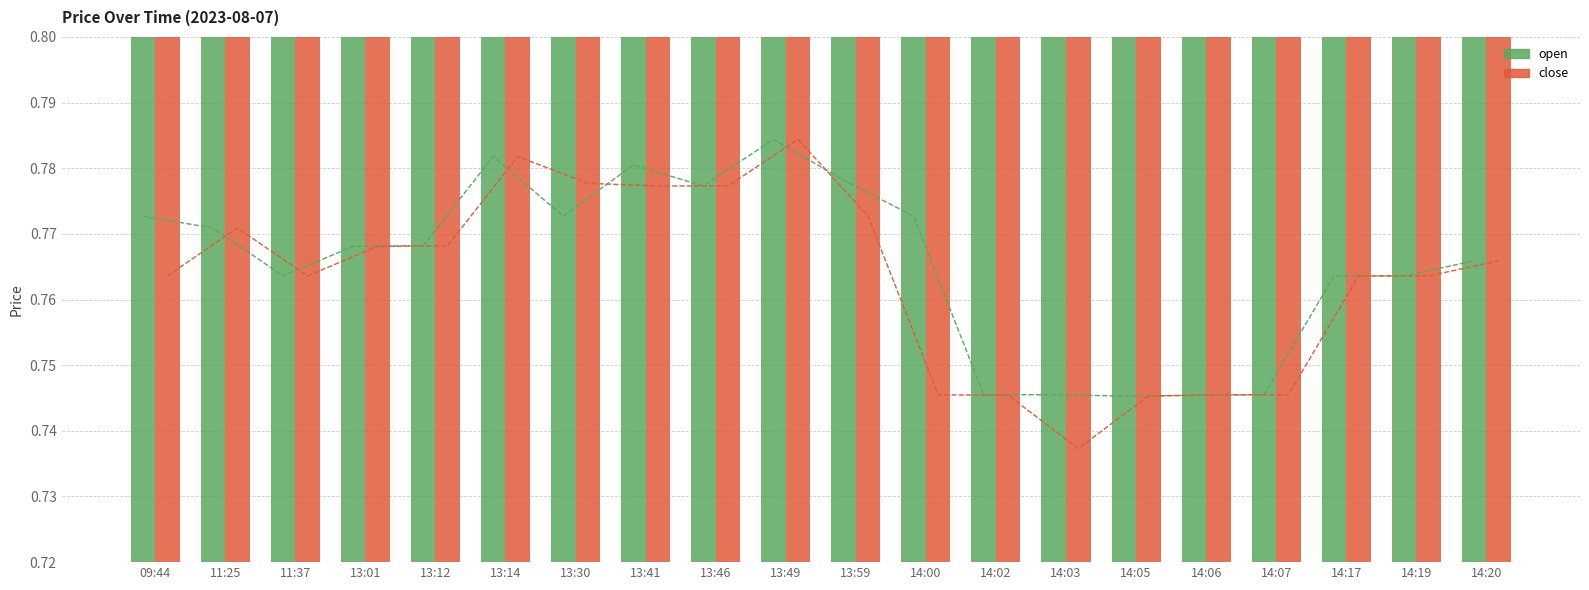

True or false: close has a value of 0.2 at 13:49.

False